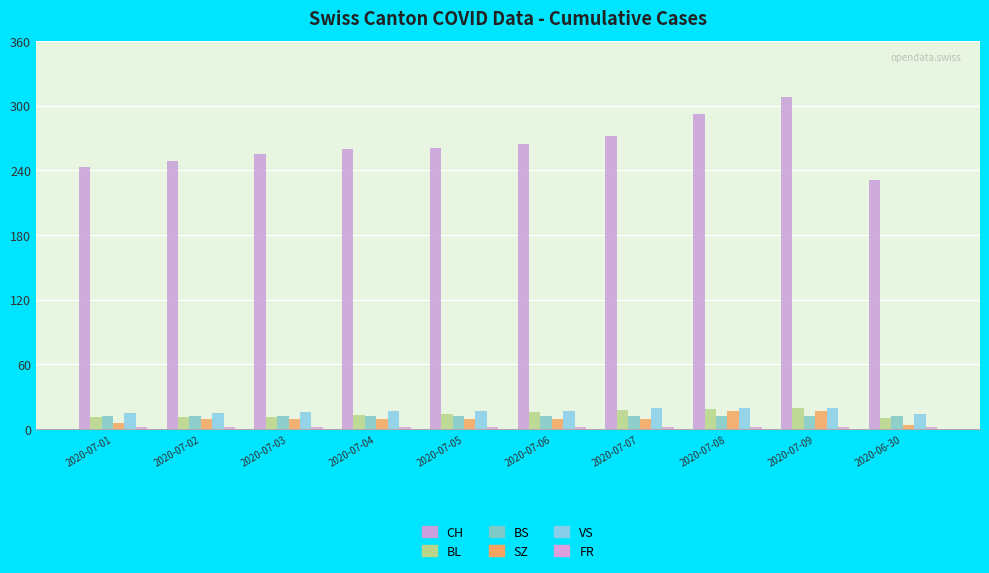

At which label is VS closest to 17?

2020-07-04